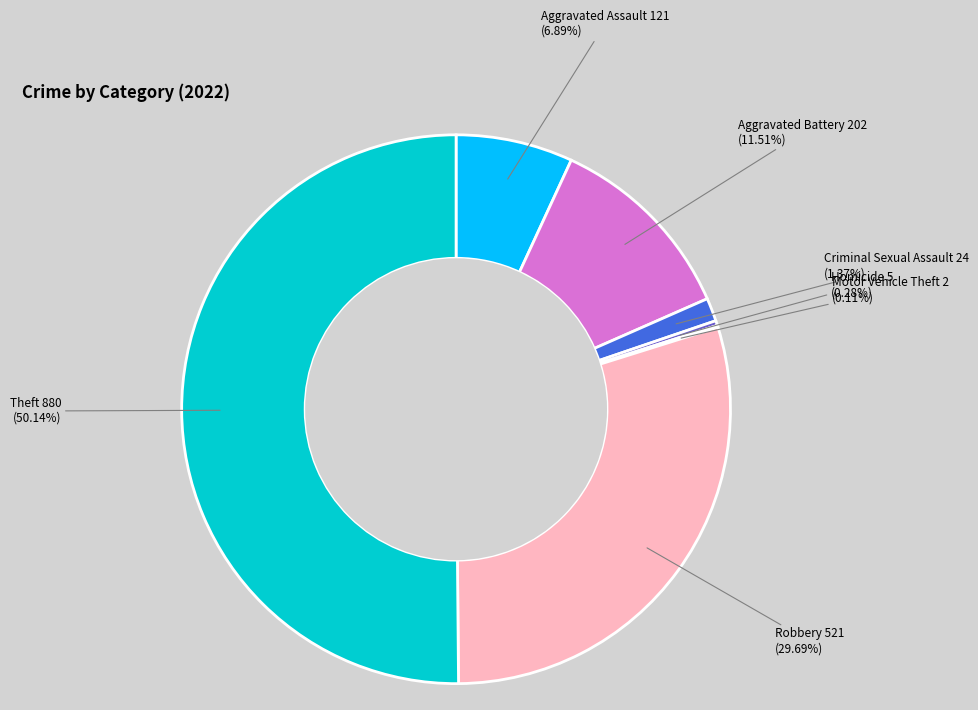

Rank the categories by value from highest to lowest.

Theft, Robbery, Aggravated Battery, Aggravated Assault, Criminal Sexual Assault, Homicide, Motor Vehicle Theft